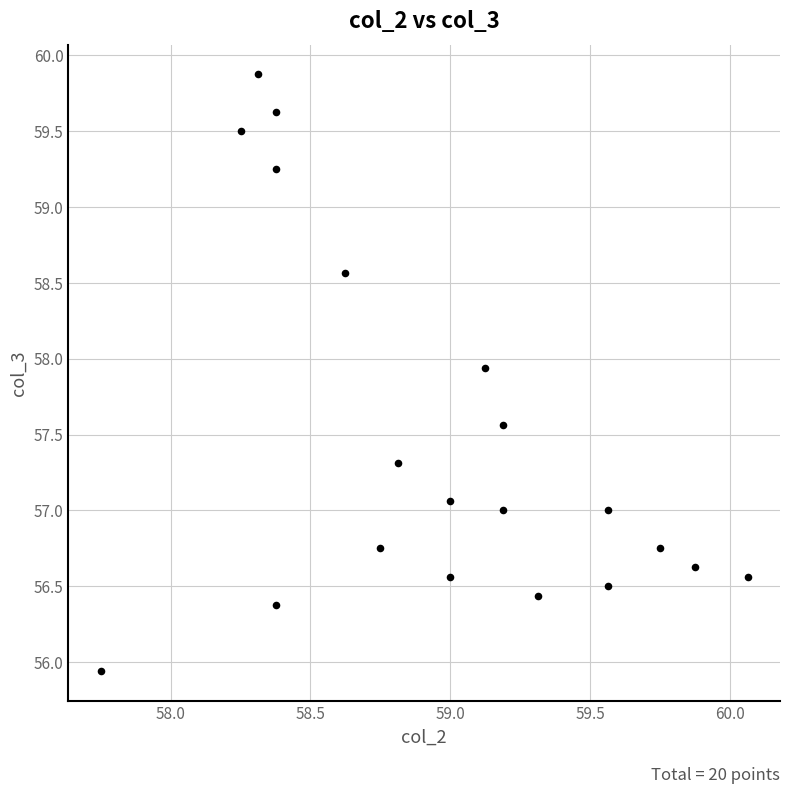

What is the range of Y values (max minus min)?

3.9